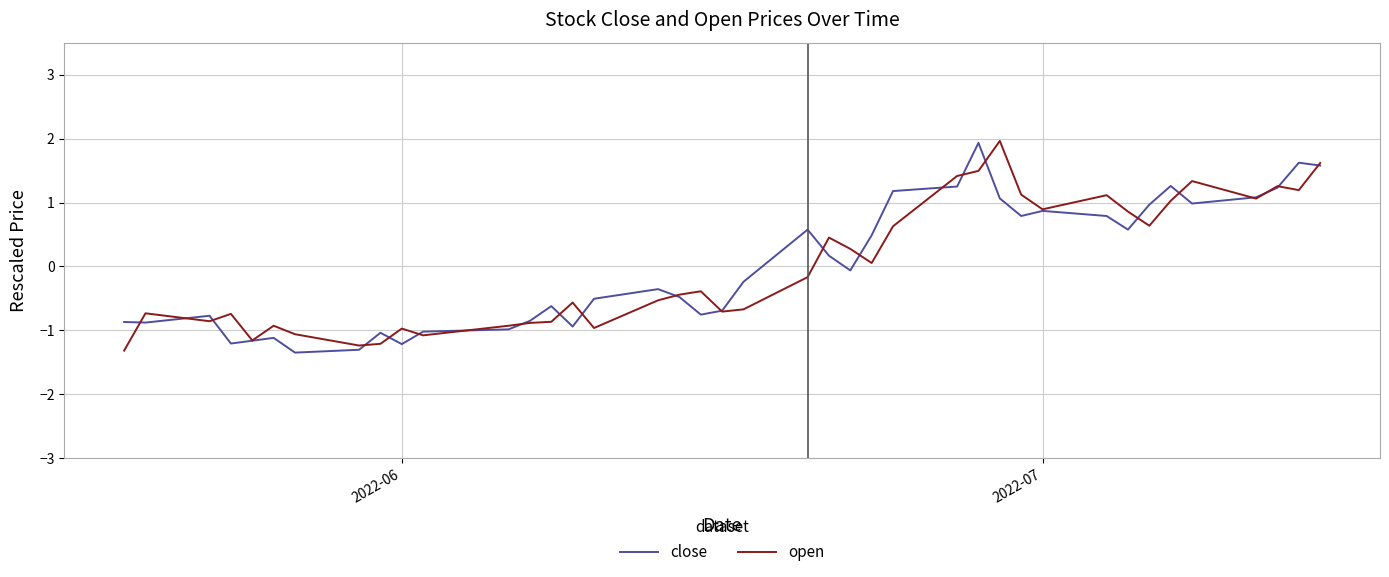

What is the lowest value of the close series?

-1.3